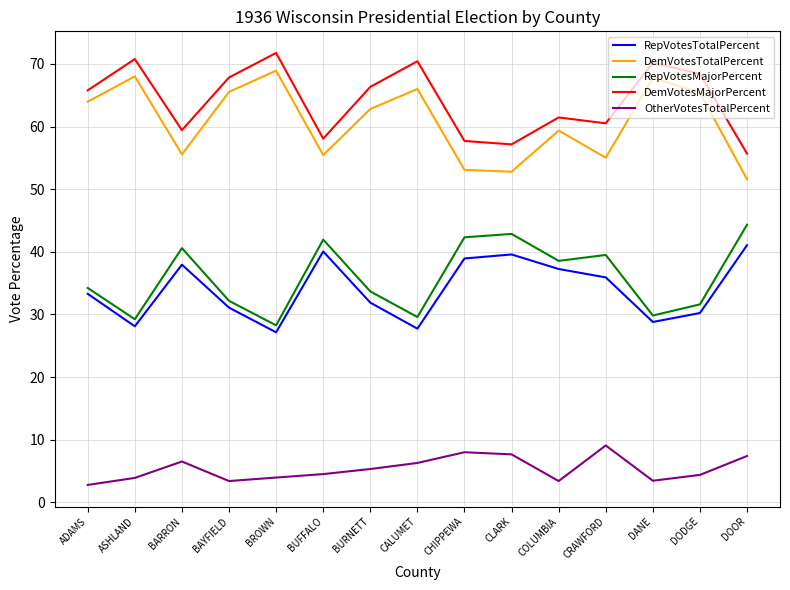

At which label does RepVotesMajorPercent first exceed 34?

ADAMS